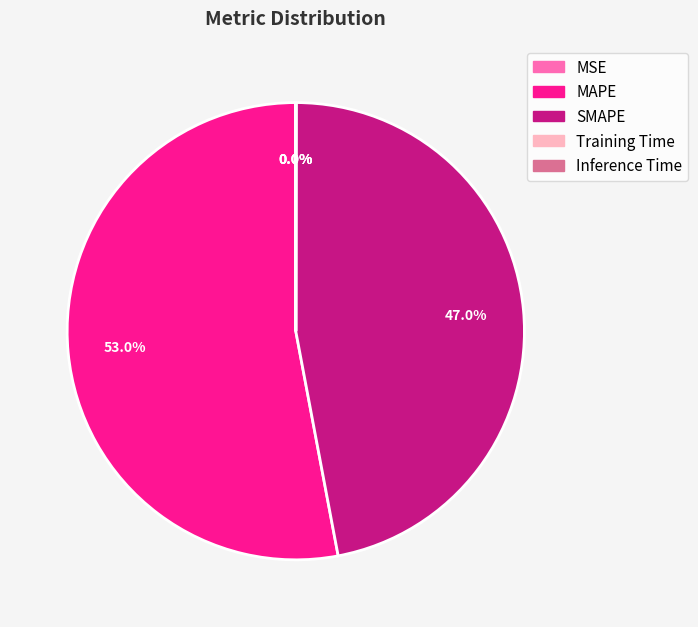

Is there any slice that represents more than half of the pie?

Yes